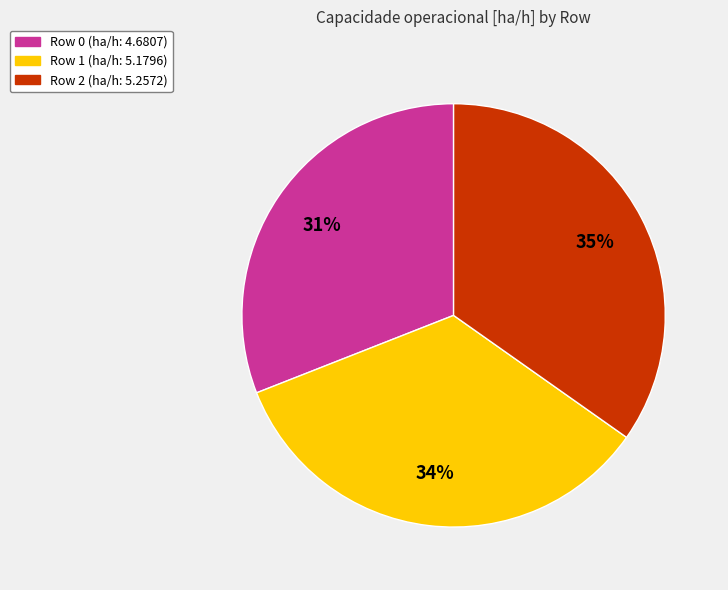

Rank the categories by value from highest to lowest.

Row 2, Row 1, Row 0